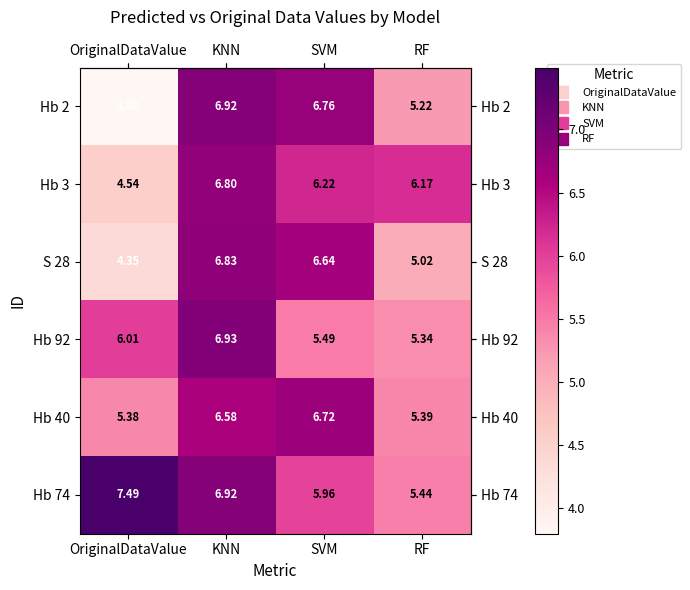

At which category is the sum across all series the highest?

KNN